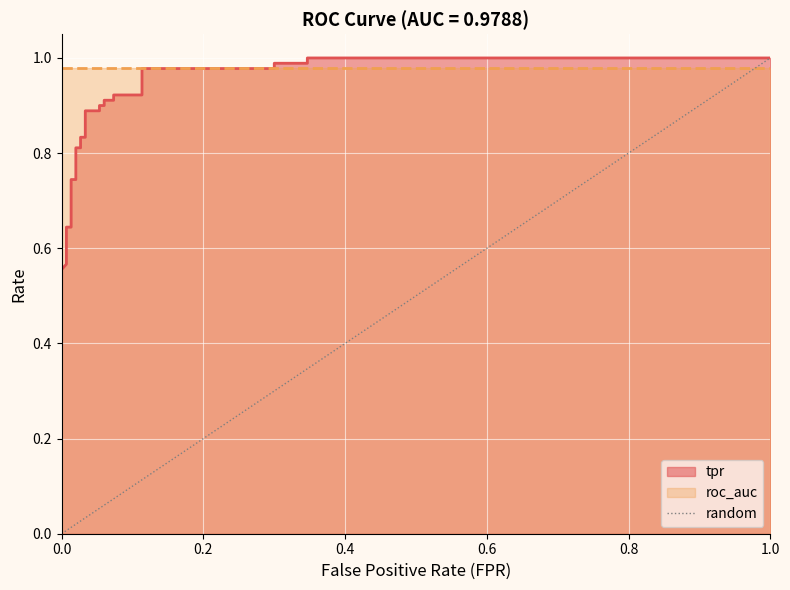

Which has a higher value, 0.0 or 0.2?

0.2